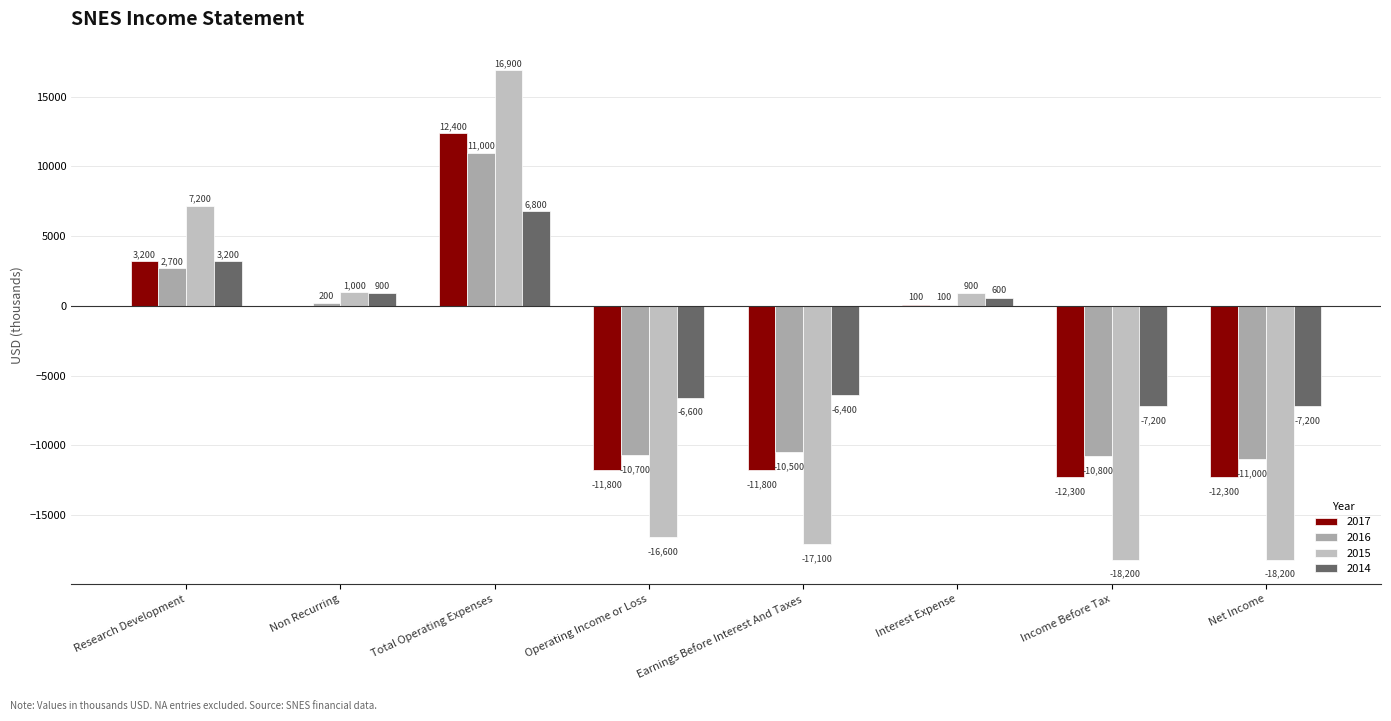

Reading left to right, list all the values displayed in this chart.

2017: 3200	0	12400	-11800	-11800	100	-12300	-12300
2016: 2700	200	11000	-10700	-10500	100	-10800	-11000
2015: 7200	1000	16900	-16600	-17100	900	-18200	-18200
2014: 3200	900	6800	-6600	-6400	600	-7200	-7200